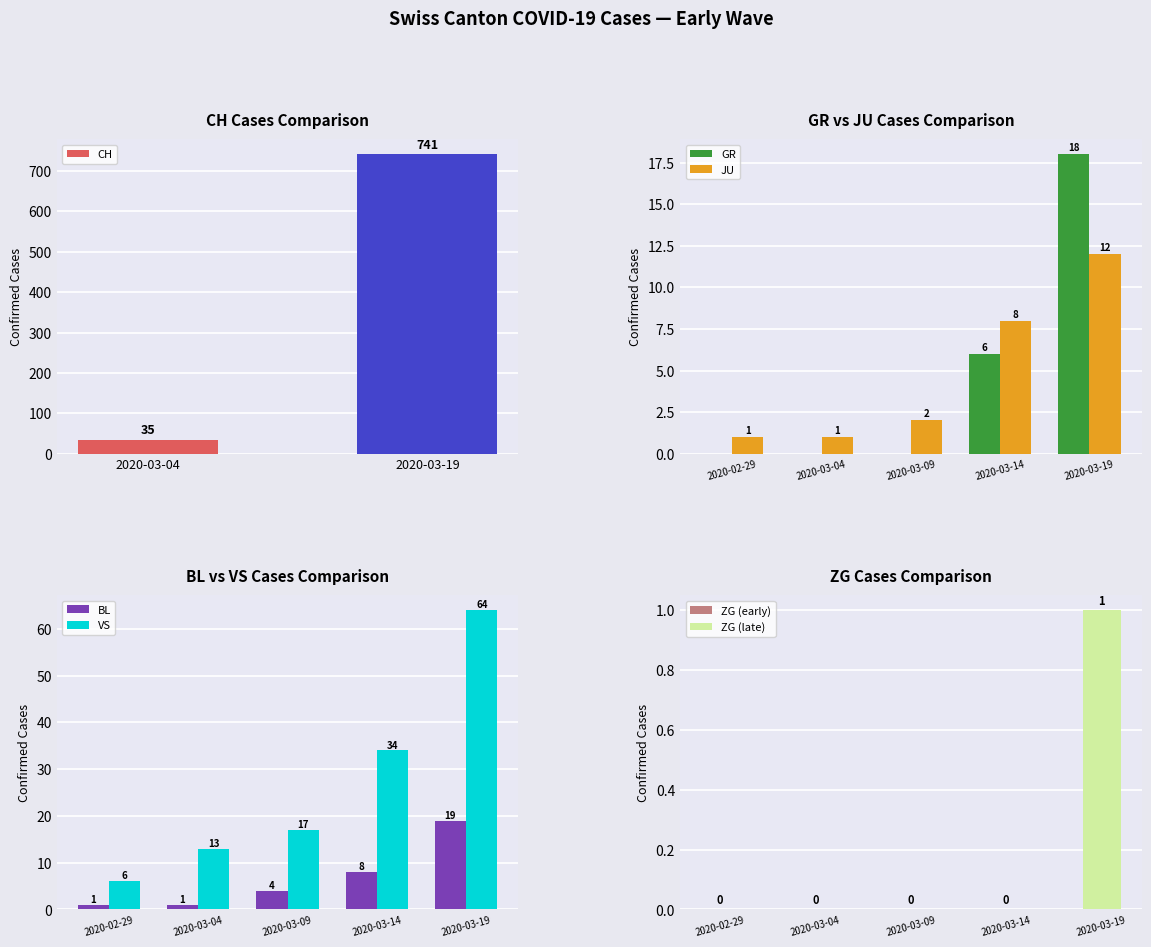

List the labels in order of VS value, smallest first.

2020-02-29, 2020-03-04, 2020-03-09, 2020-03-14, 2020-03-19